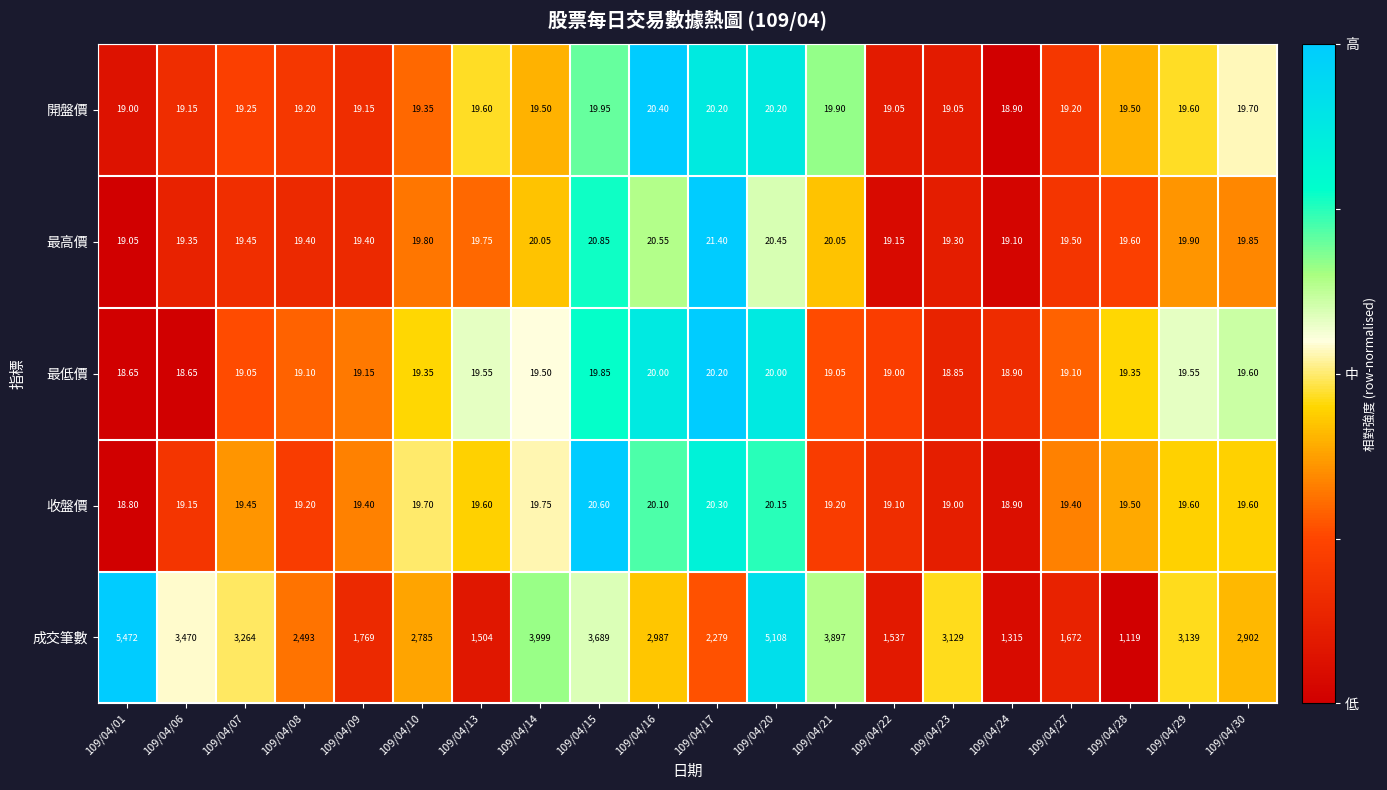

How many values in the 最低價 series are below 19?

4